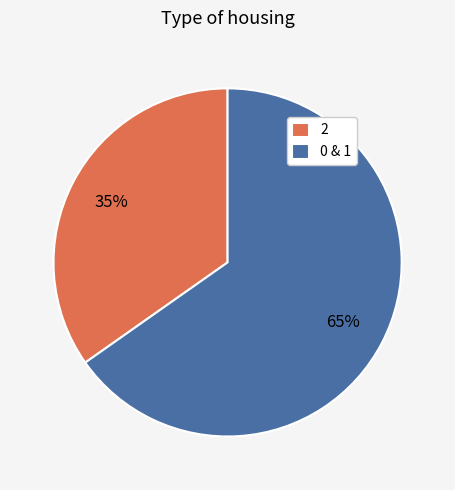

Which has a higher value, 2 or 0 & 1?

0 & 1